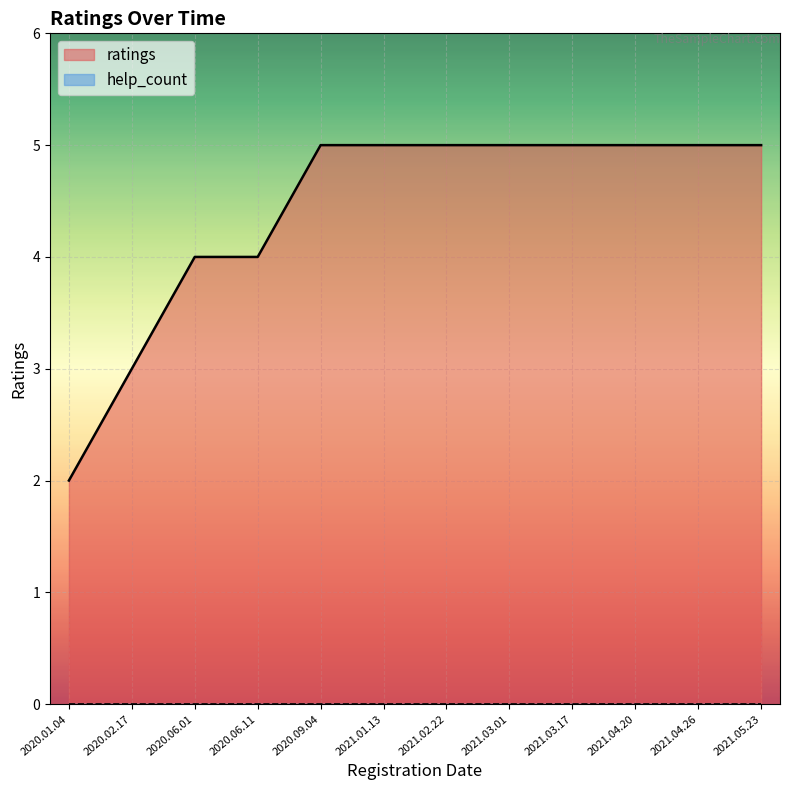

Which label corresponds to the largest value in the chart?

2020.09.04